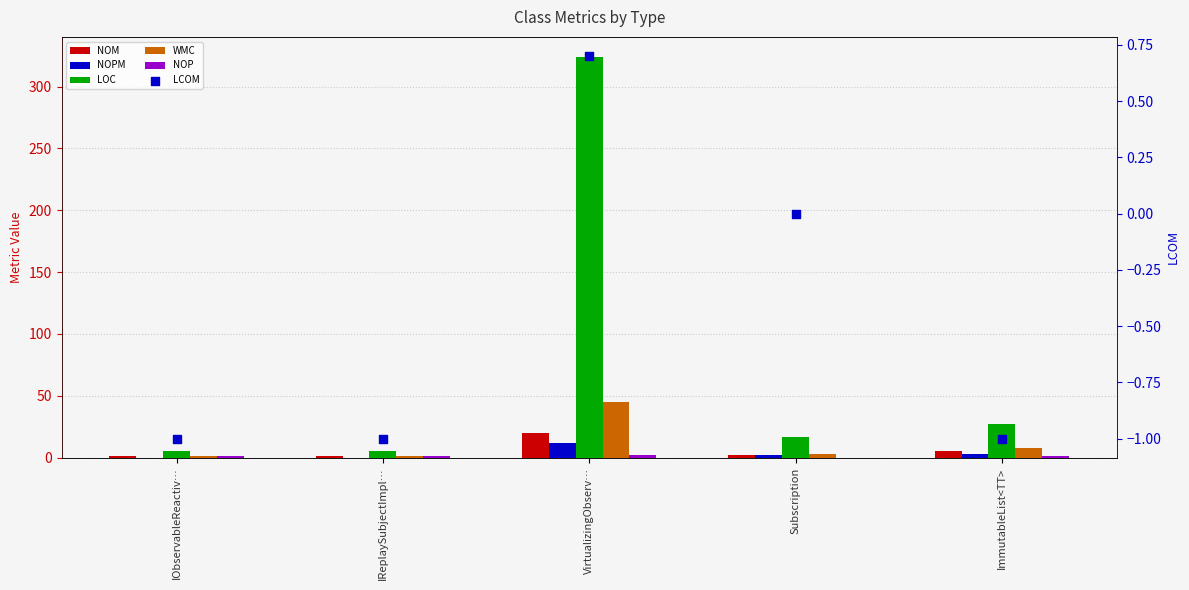

Which series reaches the minimum Y coordinate?

LCOM